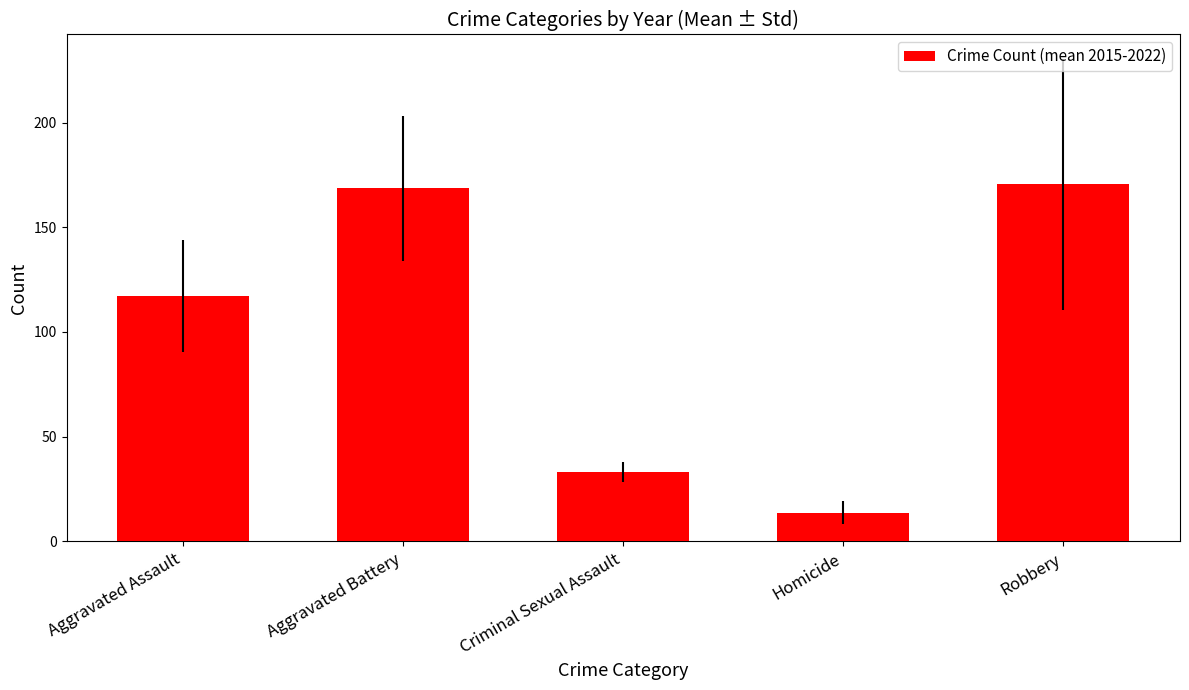

Count the number of categories in the chart.

5